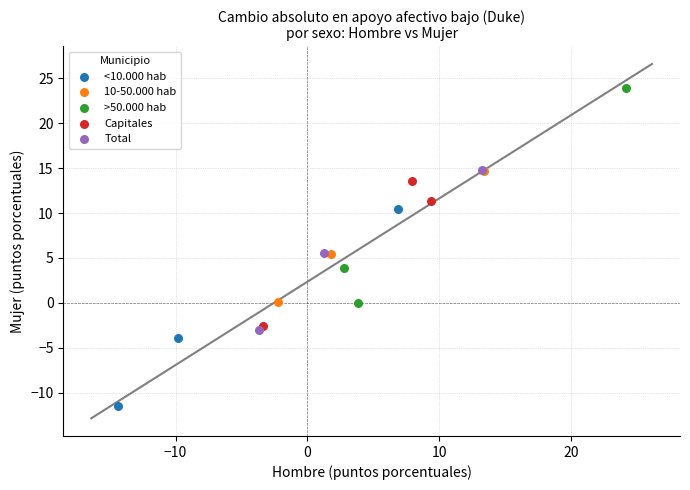

Which series reaches the minimum Y coordinate?

<10.000 hab